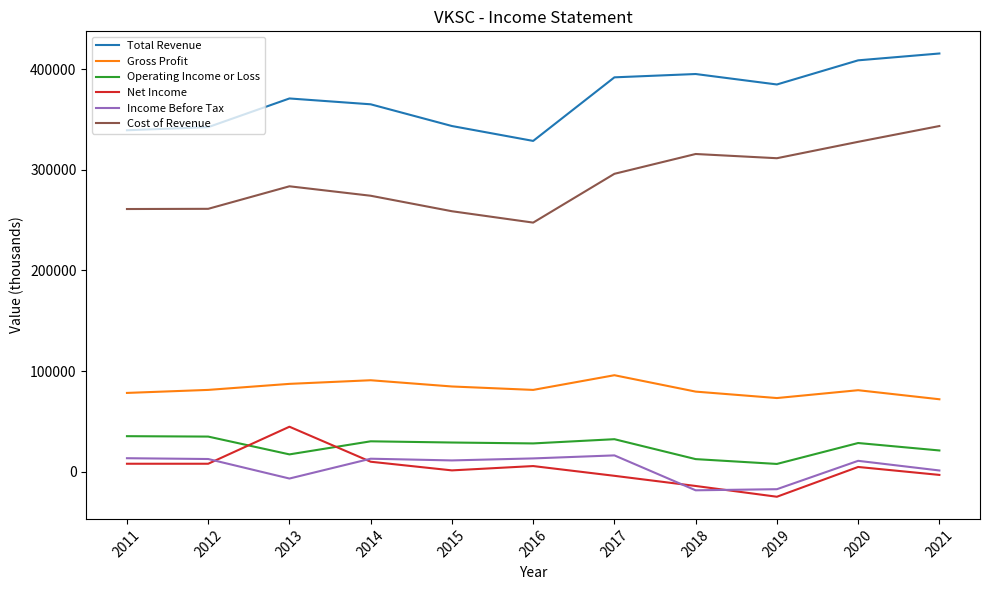

True or false: Total Revenue and Operating Income or Loss cross at least once.

False